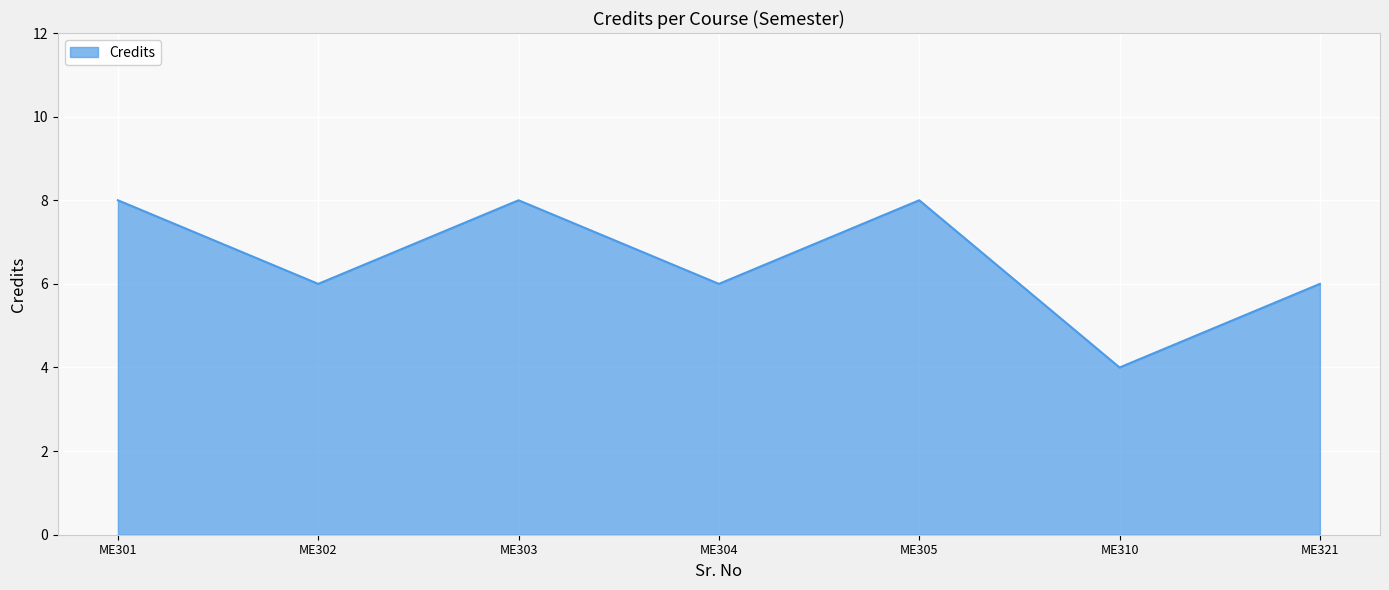

What is the greatest value displayed?

8